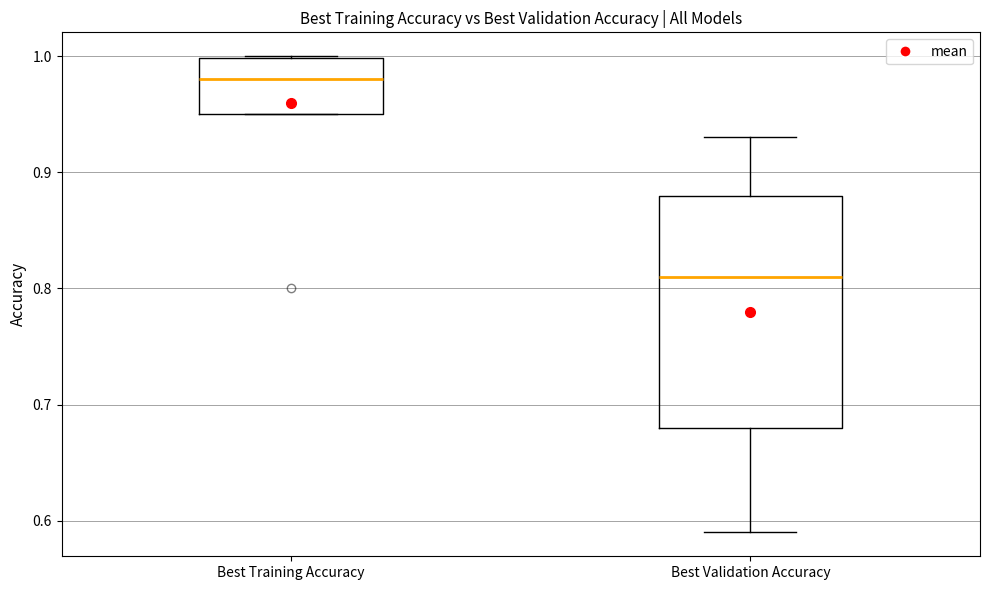

Where does the median line of the box for Best Training Accuracy sit on the y-axis? The values are not printed on the chart, so give them approximately, as read against the axis.

0.98